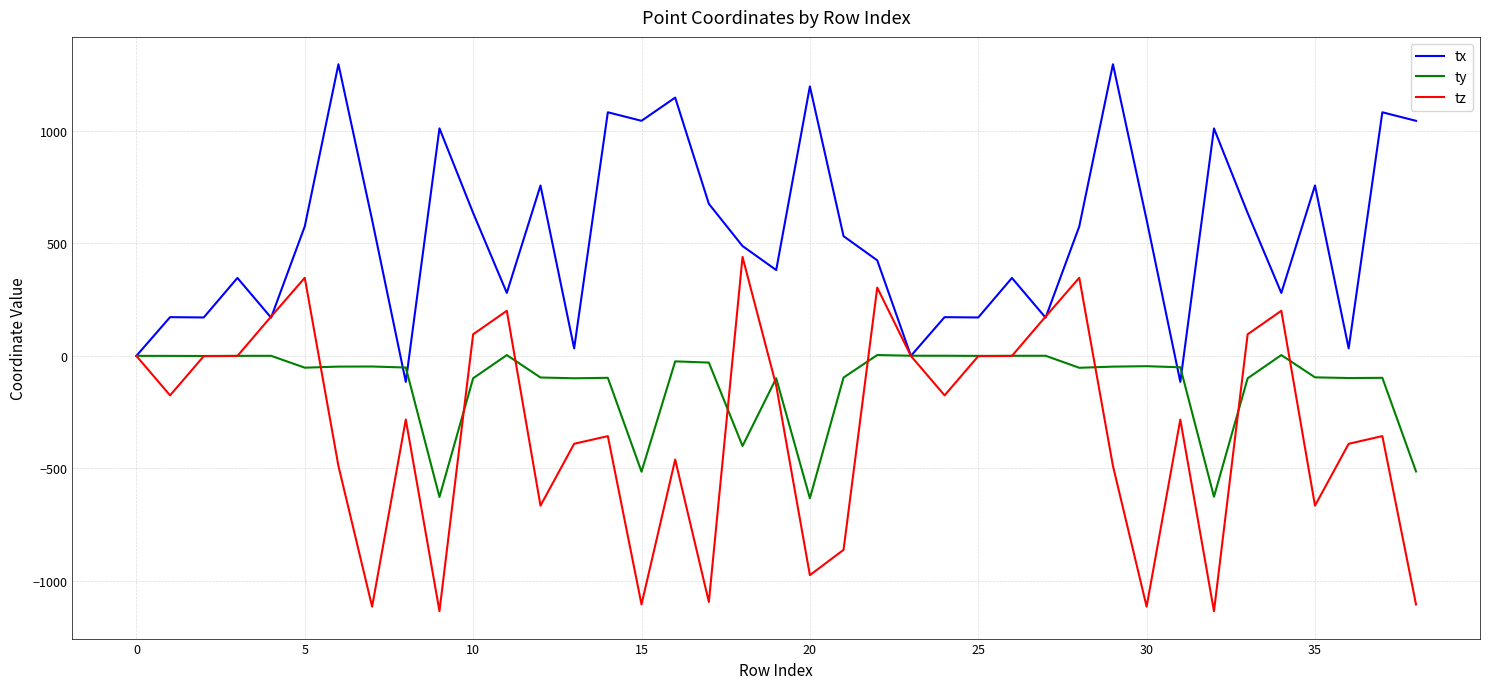

What are all the series names shown in the legend?

tx, ty, tz